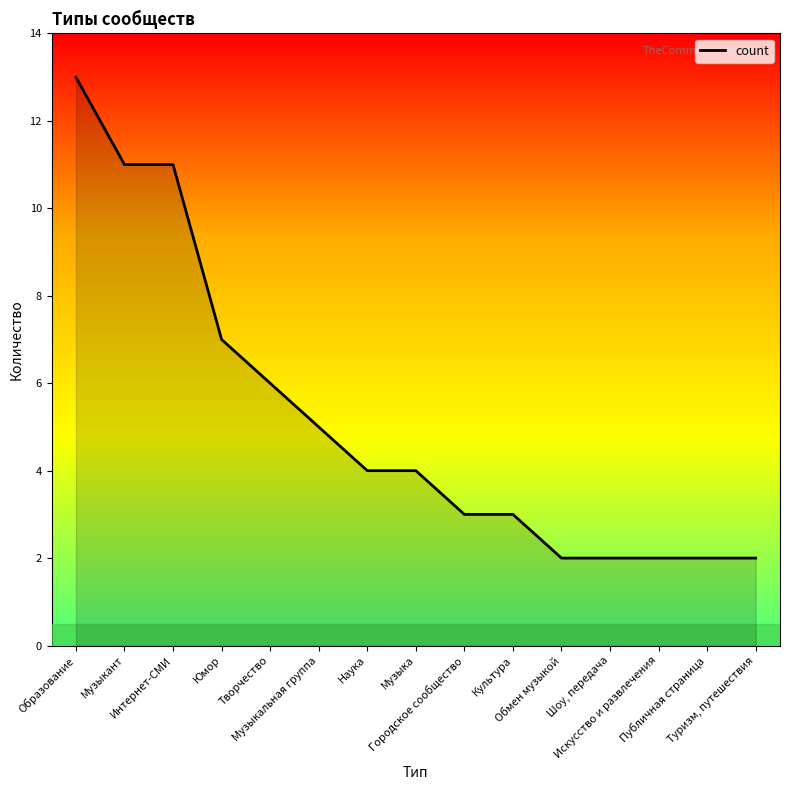

What is the difference between the maximum and second lowest values?

11